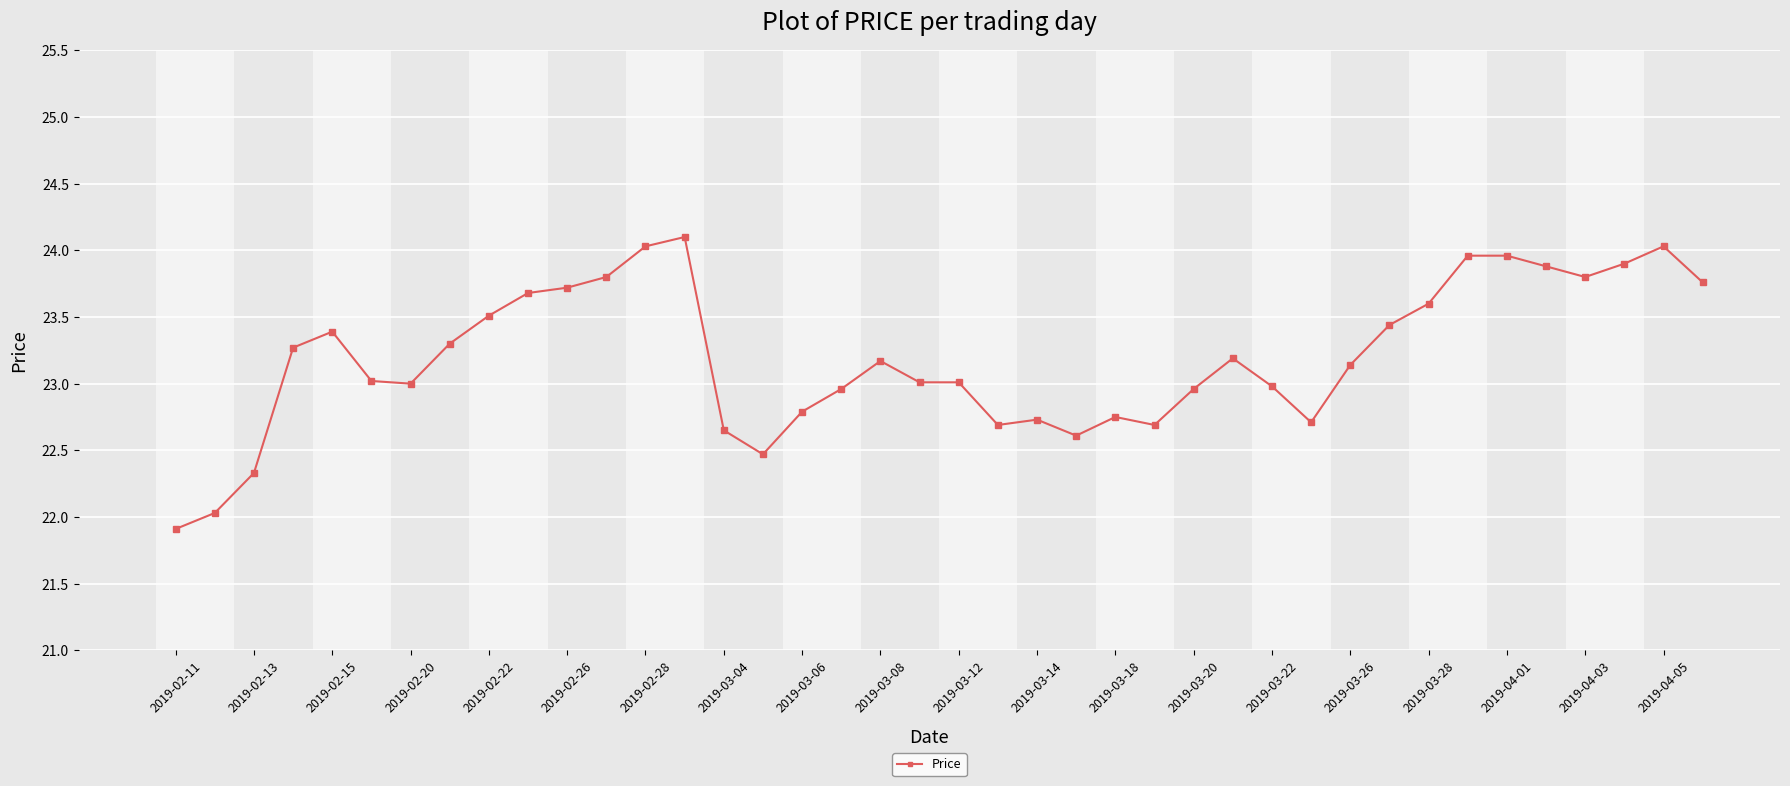

What is the smallest value displayed?

21.9